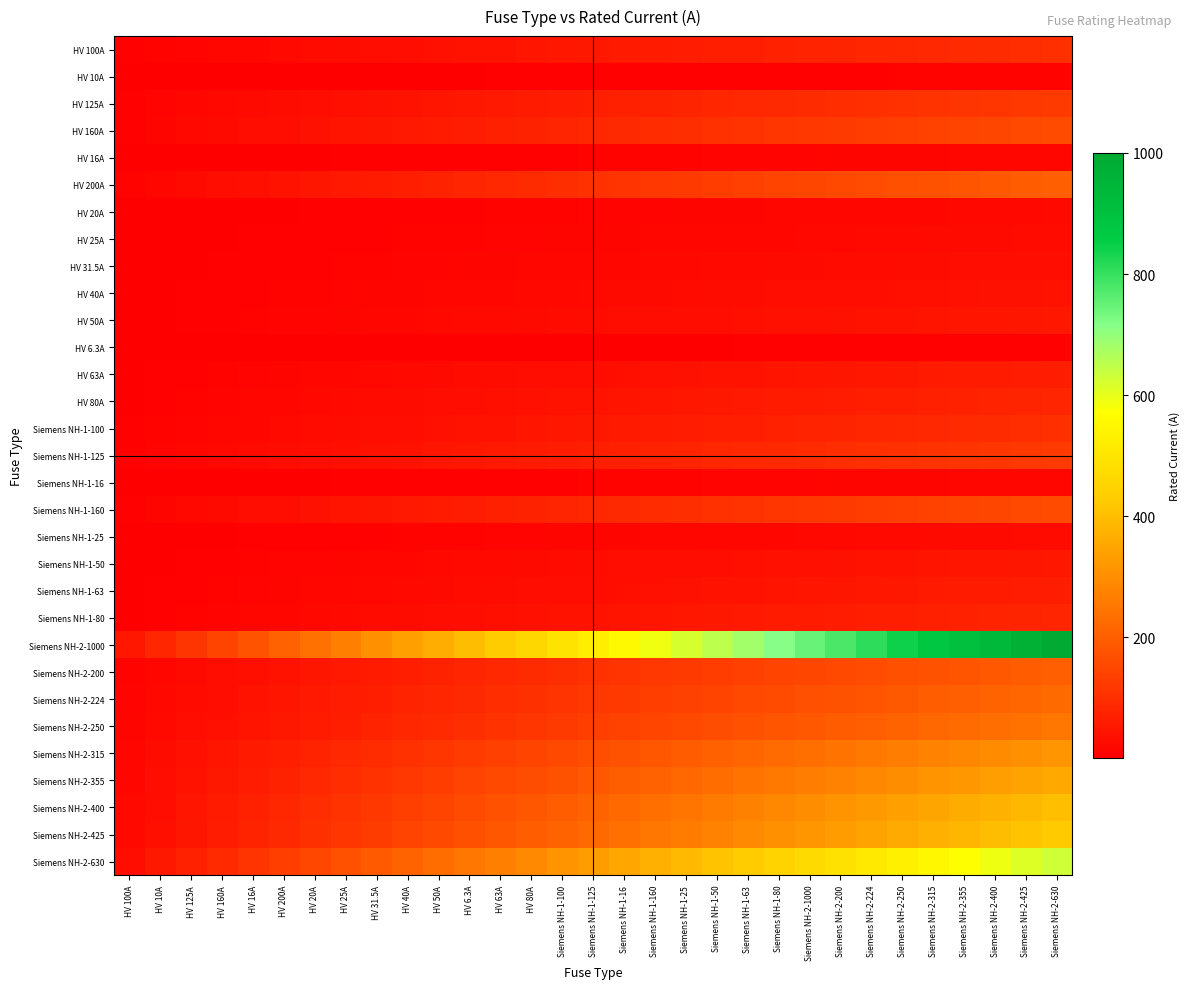

Which series has the largest total across all categories?

Siemens NH-2-1000